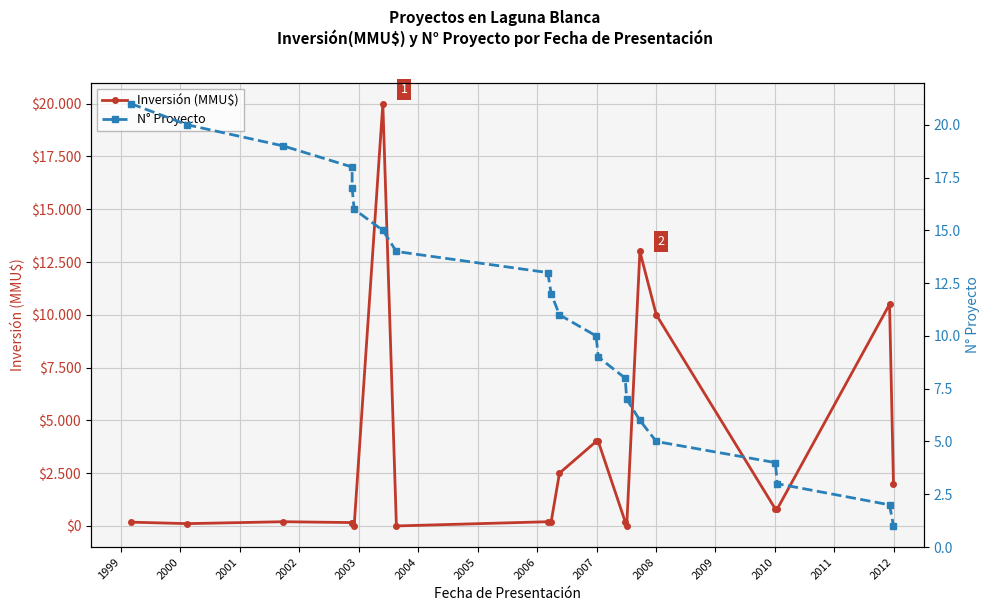

What is the difference between the maximum and second lowest values in the Inversión (MMU$) series?

20000